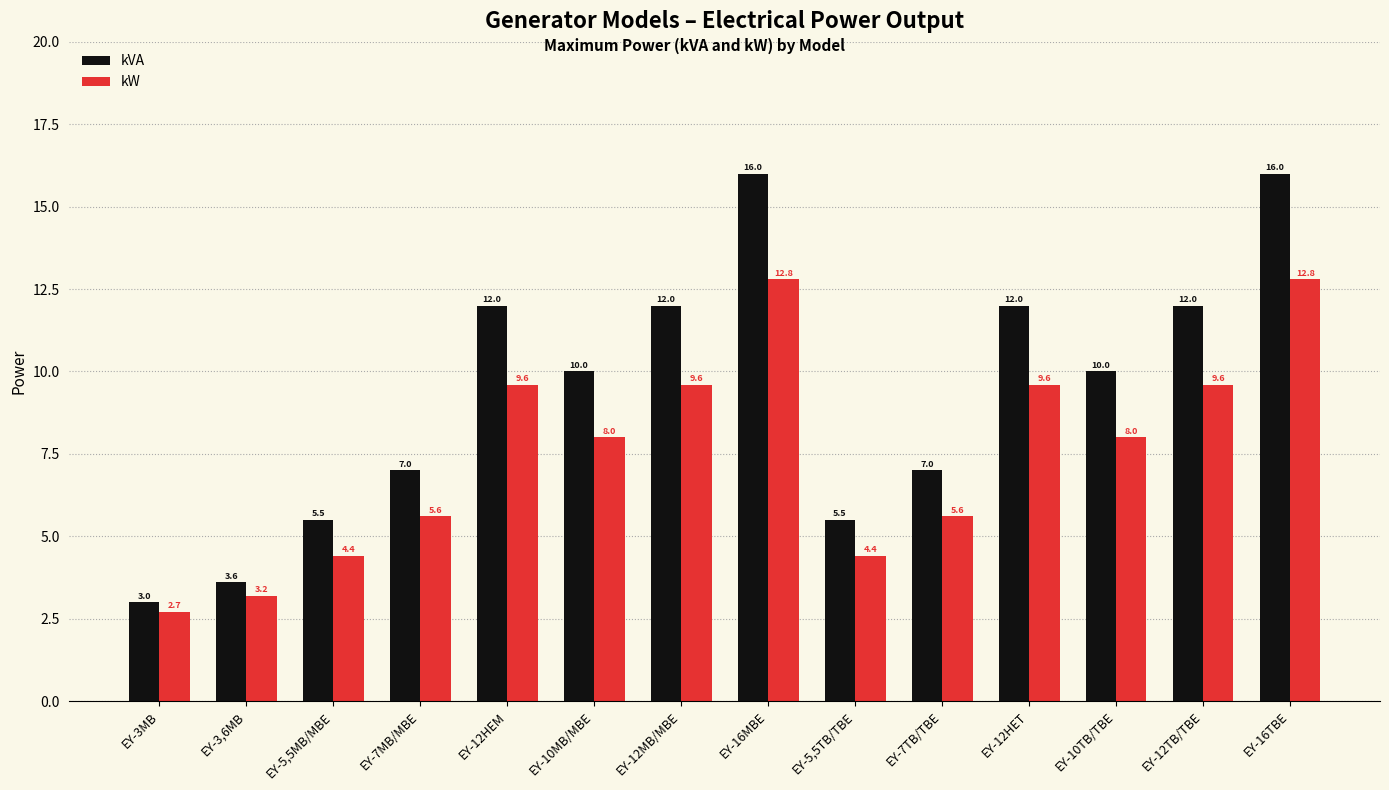

Count the number of data series in this chart.

2